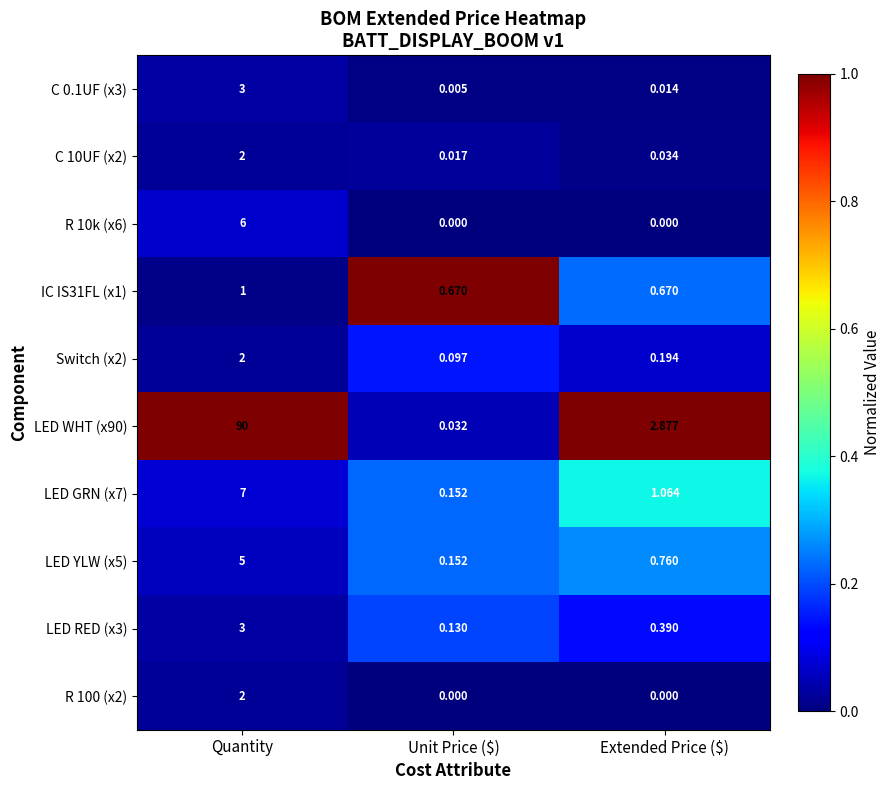

Which series has the largest total across all categories?

LED WHT (x90)